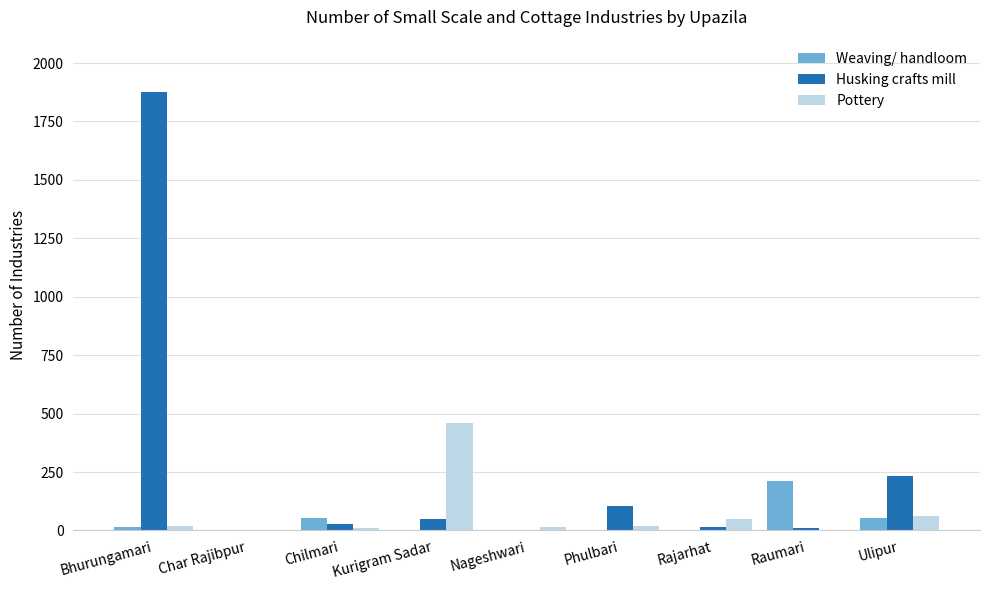

The Pottery series shows -300 at Char Rajibpur. True or false?

False